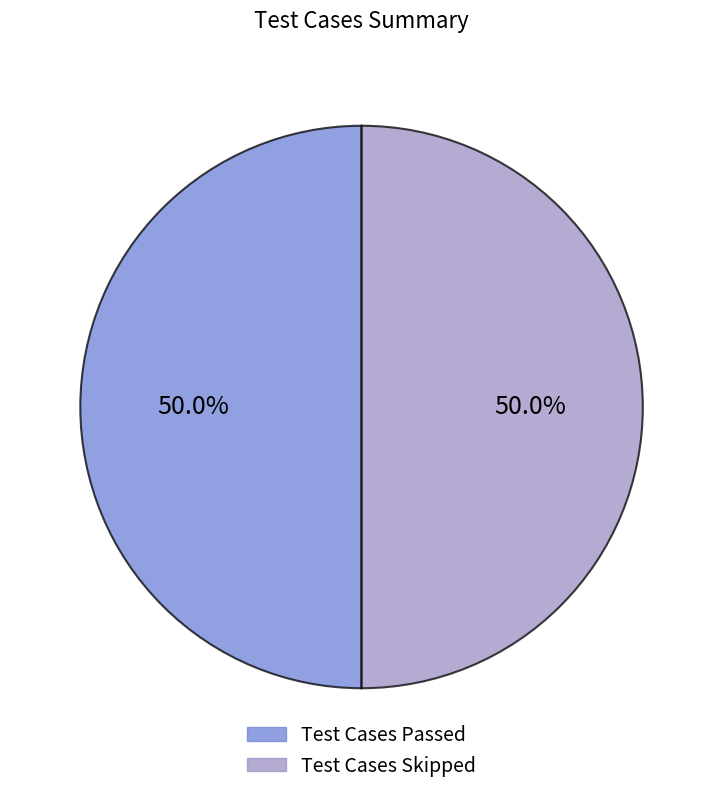

What is the ratio of the value at Test Cases Skipped to the value at Test Cases Passed?

1.0